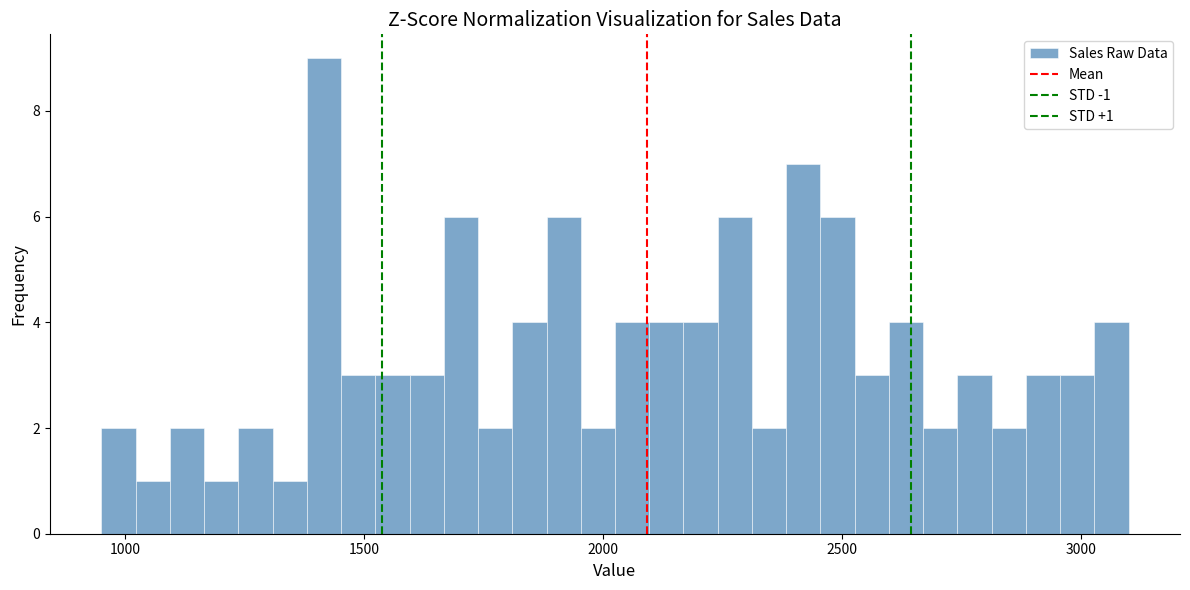

Around what value on the x-axis is the tallest bar? Give the approximate position of its centre, as read against the axis.

1400